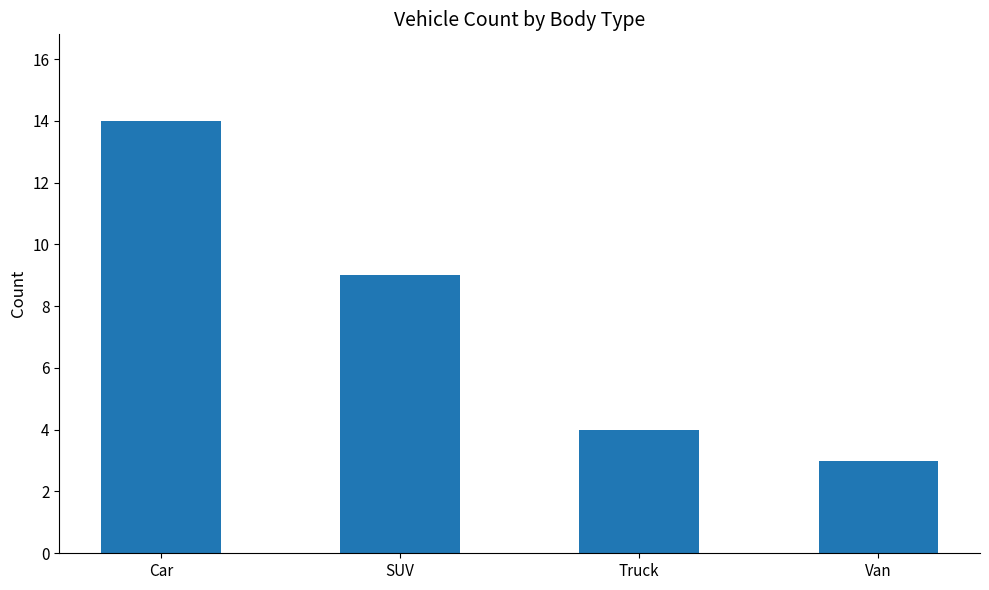

What is the minimum value shown in the chart?

3